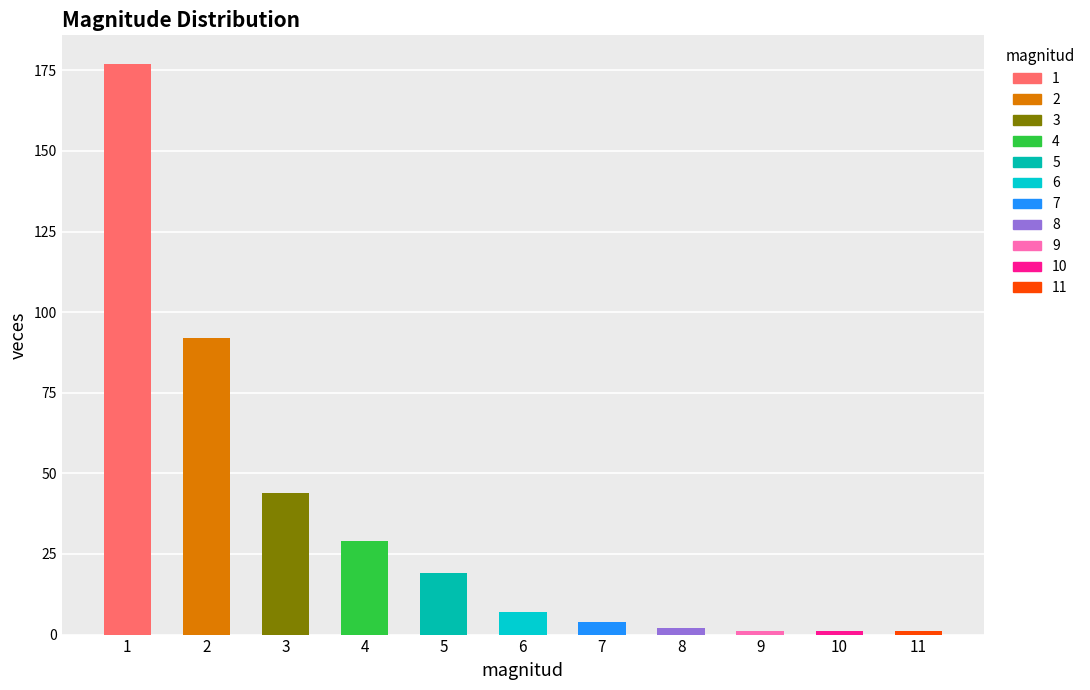

What is the total value across all series at 4?

29.1